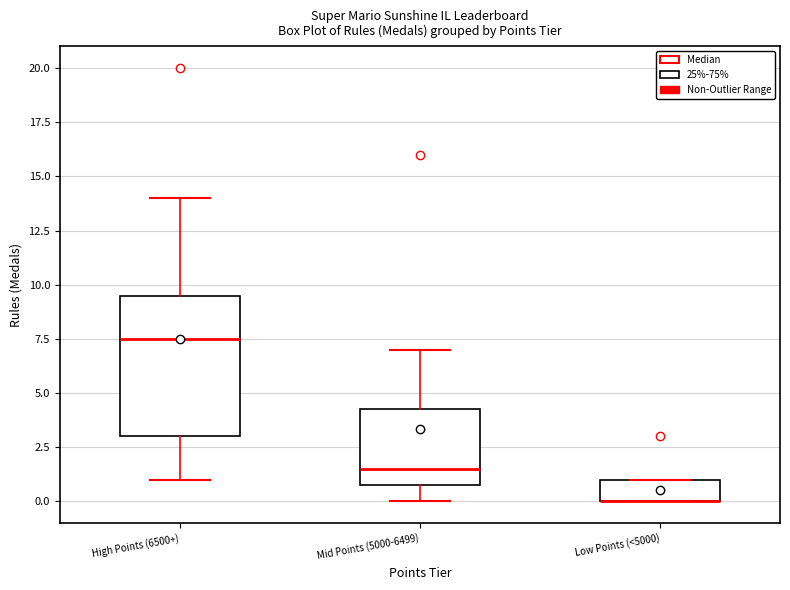

Where is the lower edge of the box for Mid Points (5000-6499) on the y-axis? The values are not printed on the chart, so give them approximately, as read against the axis.

1.0